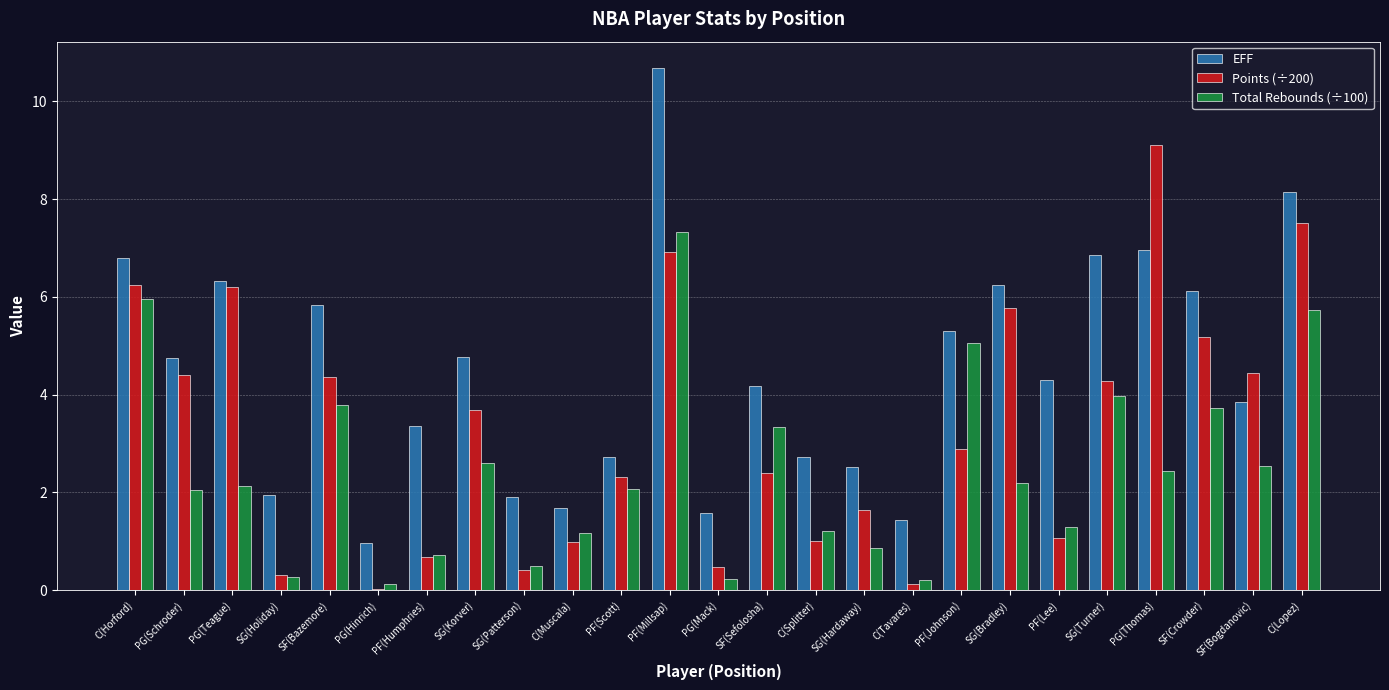

How many groups of bars are there?

25